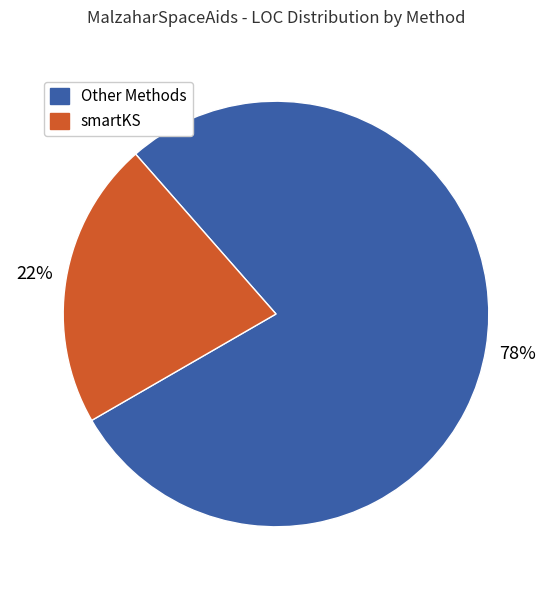

To the nearest percent, what is the average slice percentage?

50%